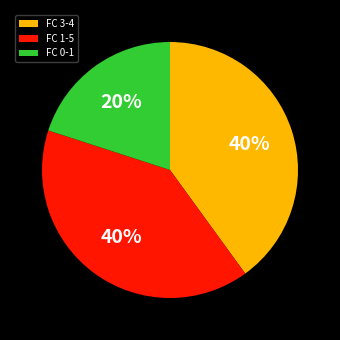

To the nearest percent, what portion does FC 1-5 represent?

40%